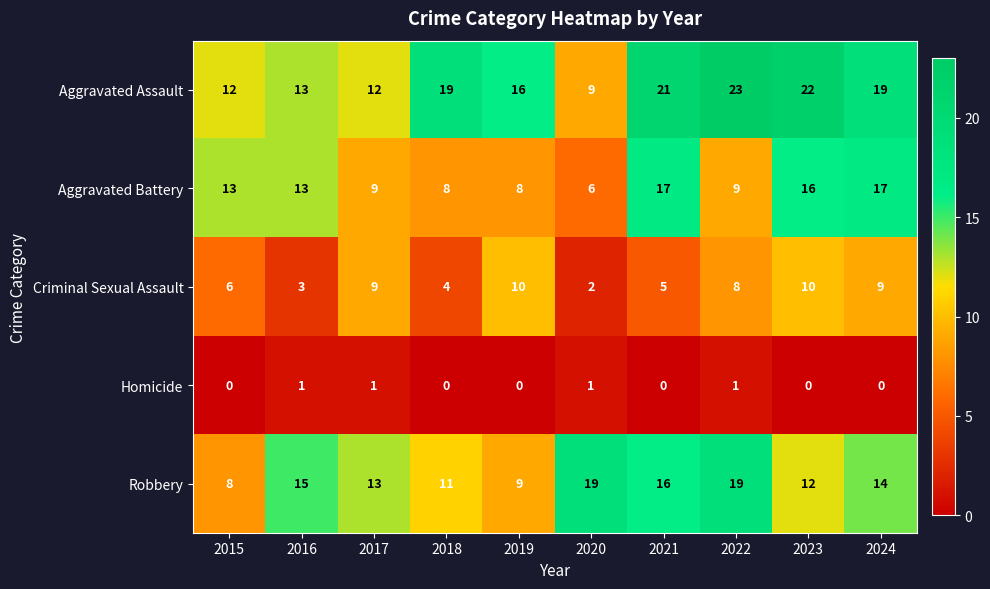

What is the maximum value shown in the chart?

23